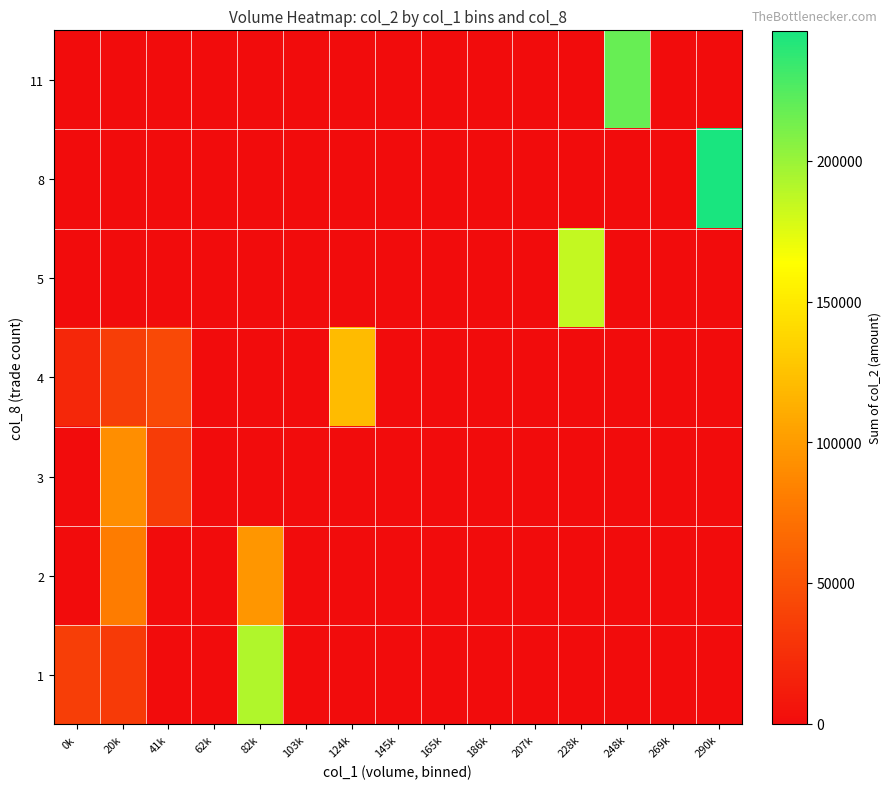

At how many categories does at least one series exceed 64588?

6